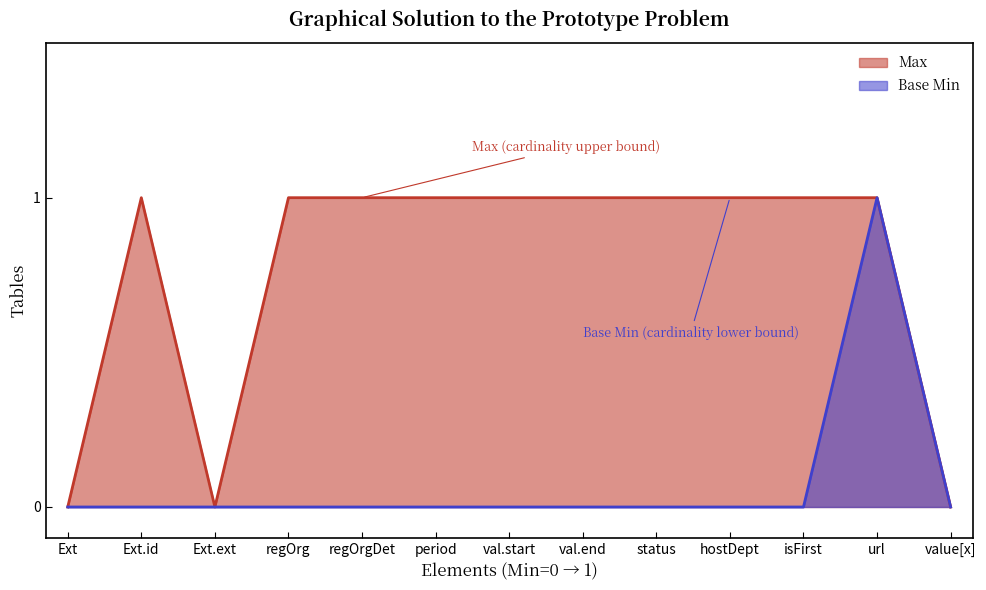

Is it true that Max equals 1 at hostDept?

True